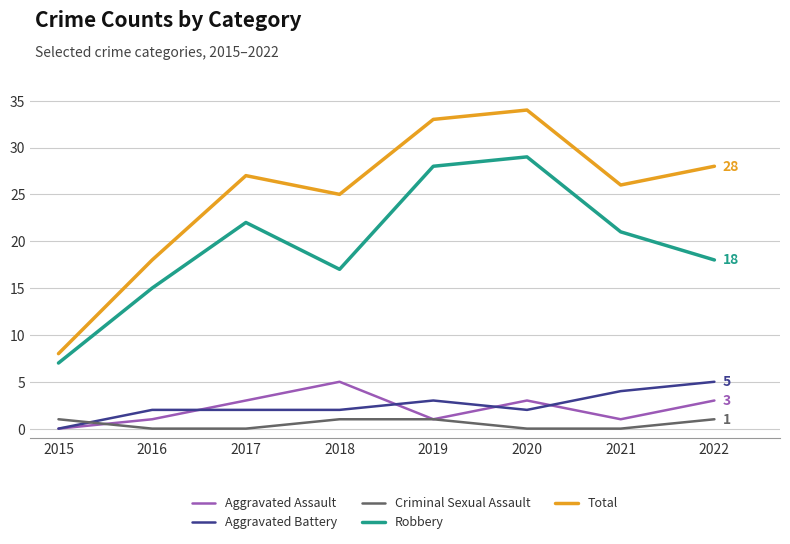

Is it true that Total equals 48 at 2022?

False